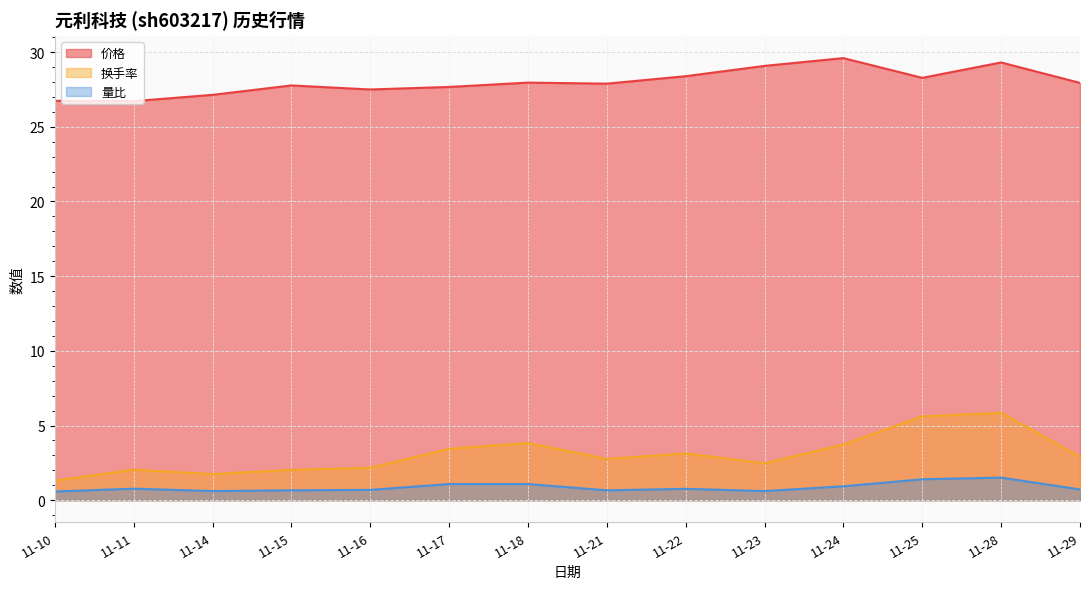

Which series changed the most between 11-10 and 11-17?

换手率